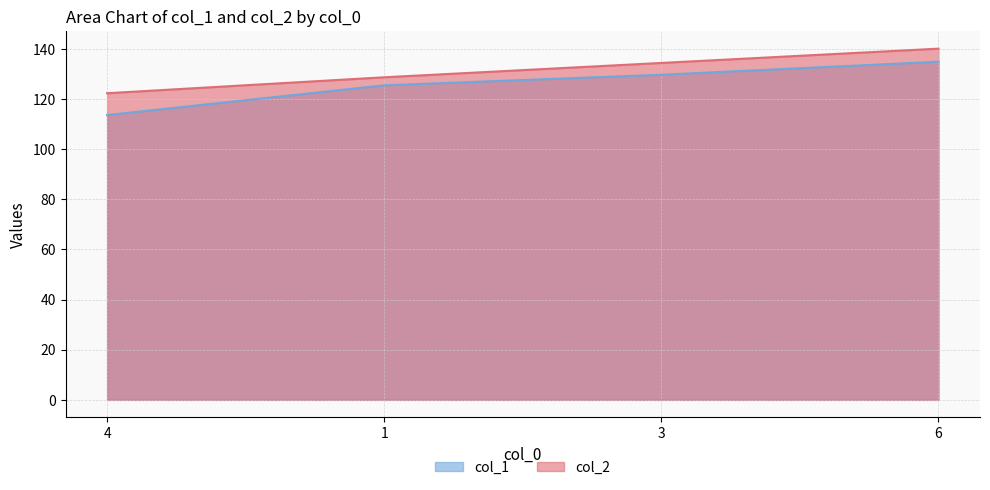

How many lines are shown in the chart?

2